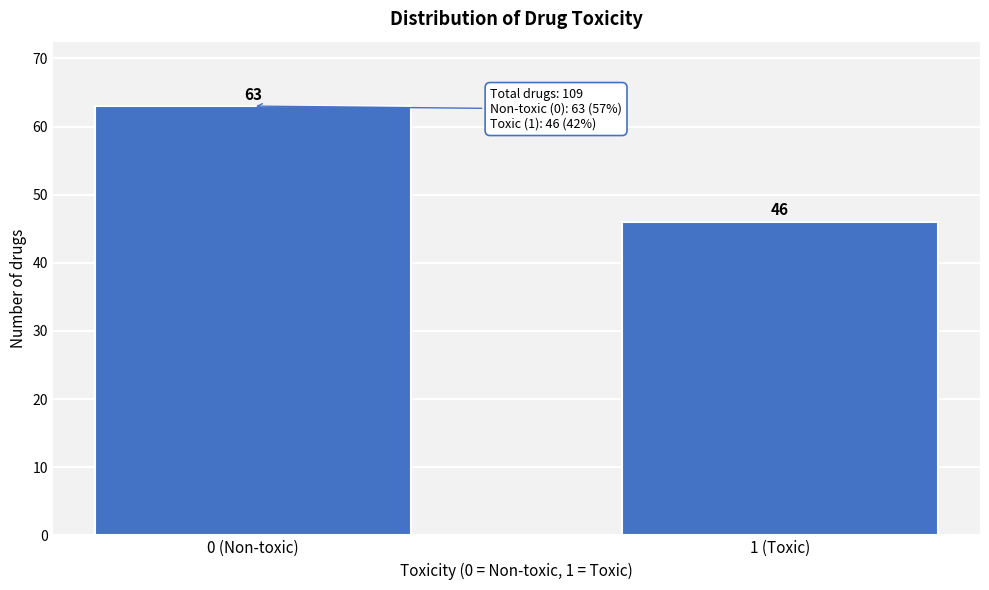

Reading left to right, list all the values displayed in this chart.

63	46